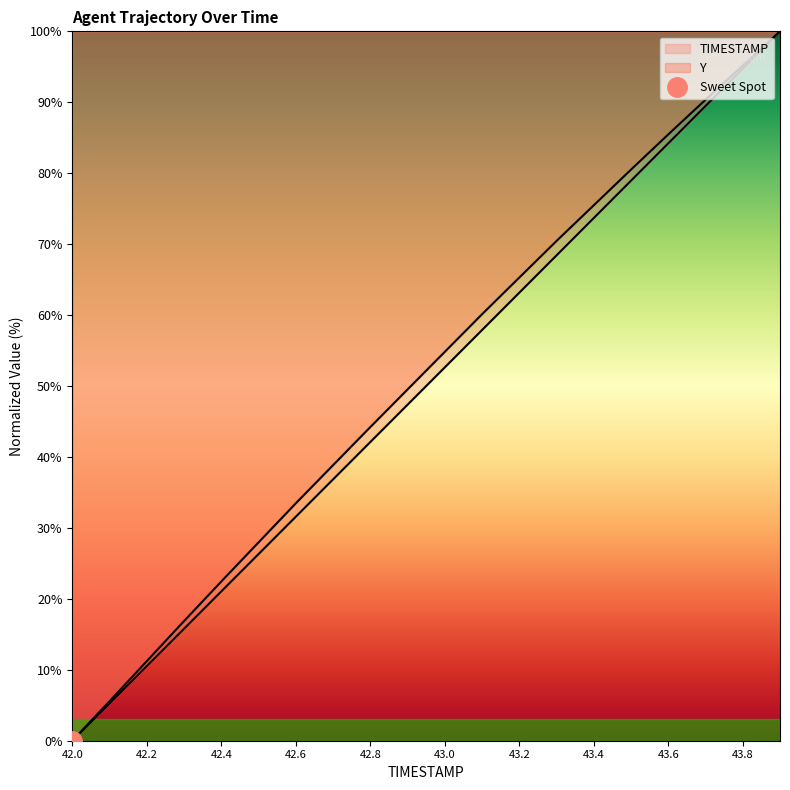

How many lines are shown in the chart?

2